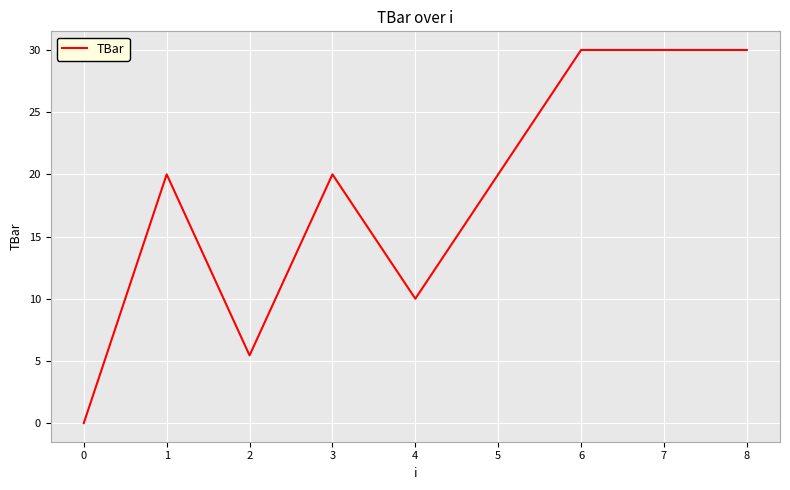

What is the average value?

18.4